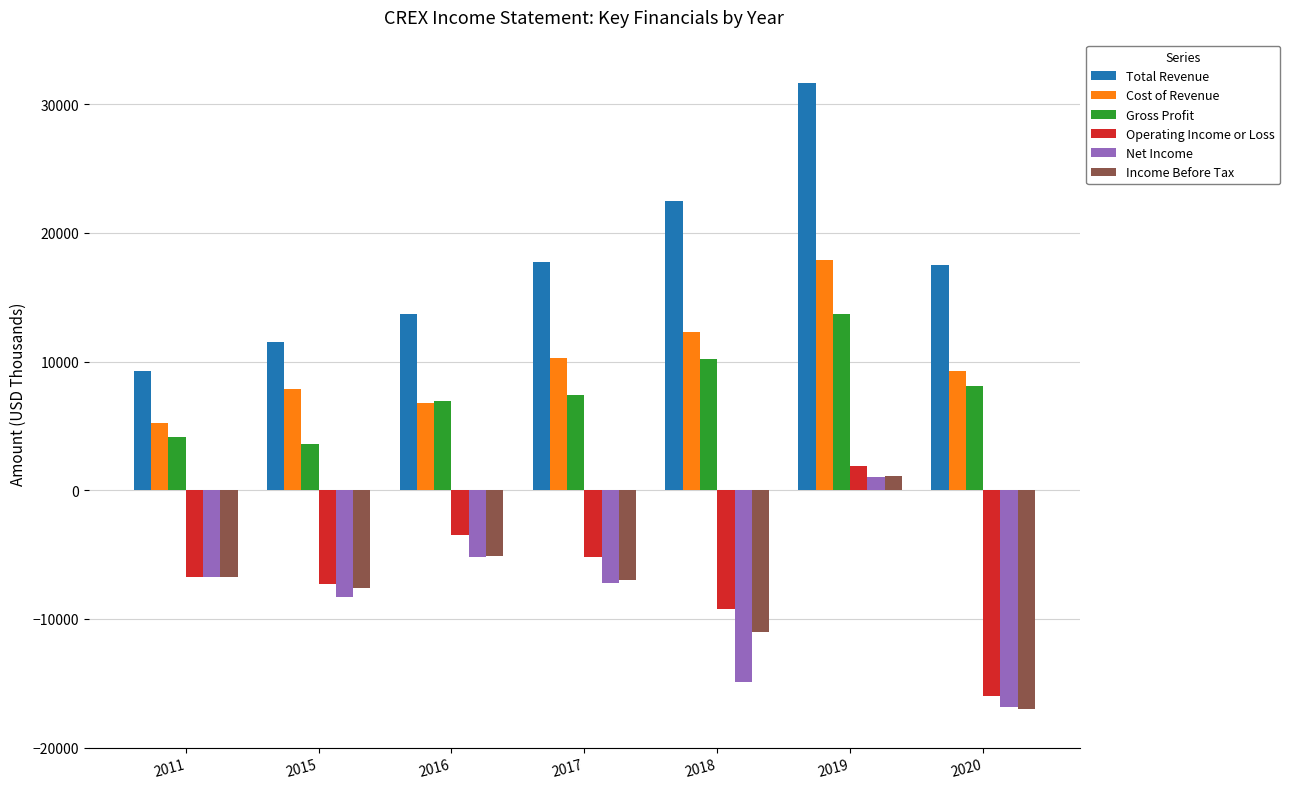

True or false: Gross Profit has a value of 10200 at 2018.

True